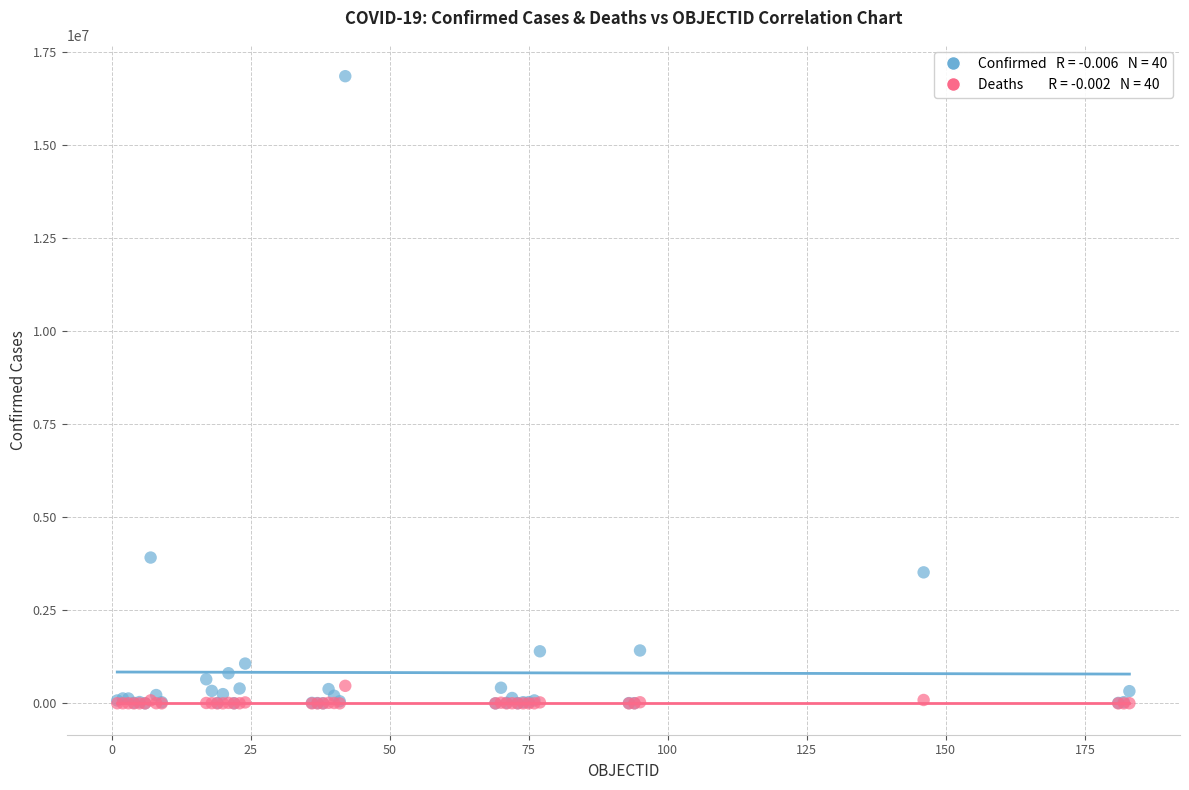

Across all series, what Y value is closest to 8420704?

3915397